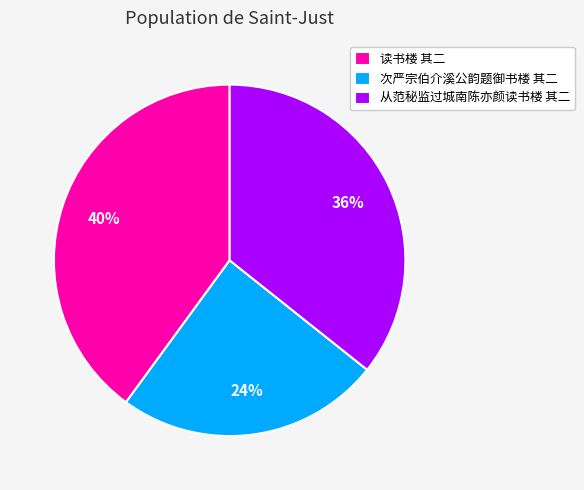

Is it true that 读书楼 其二 is 45% of the pie?

False